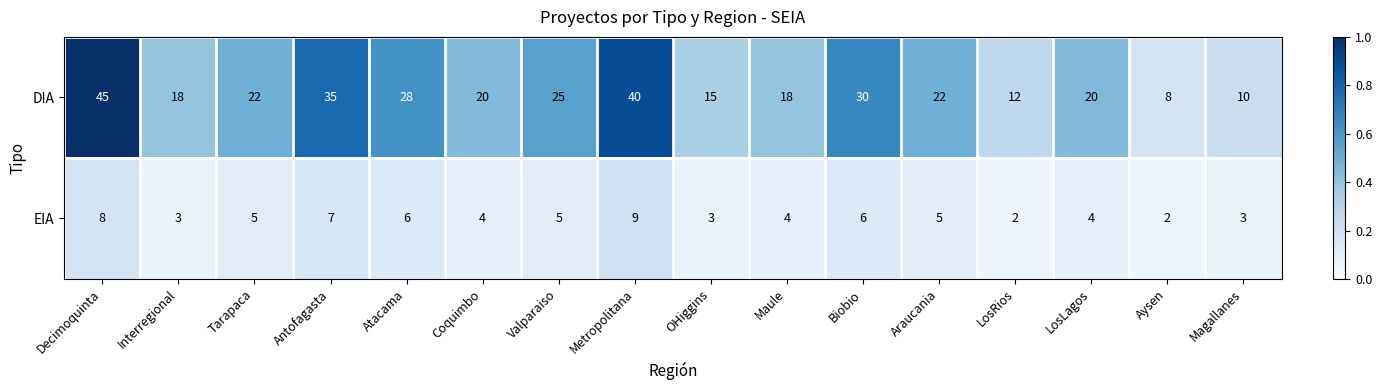

At which label does EIA reach its peak?

Metropolitana